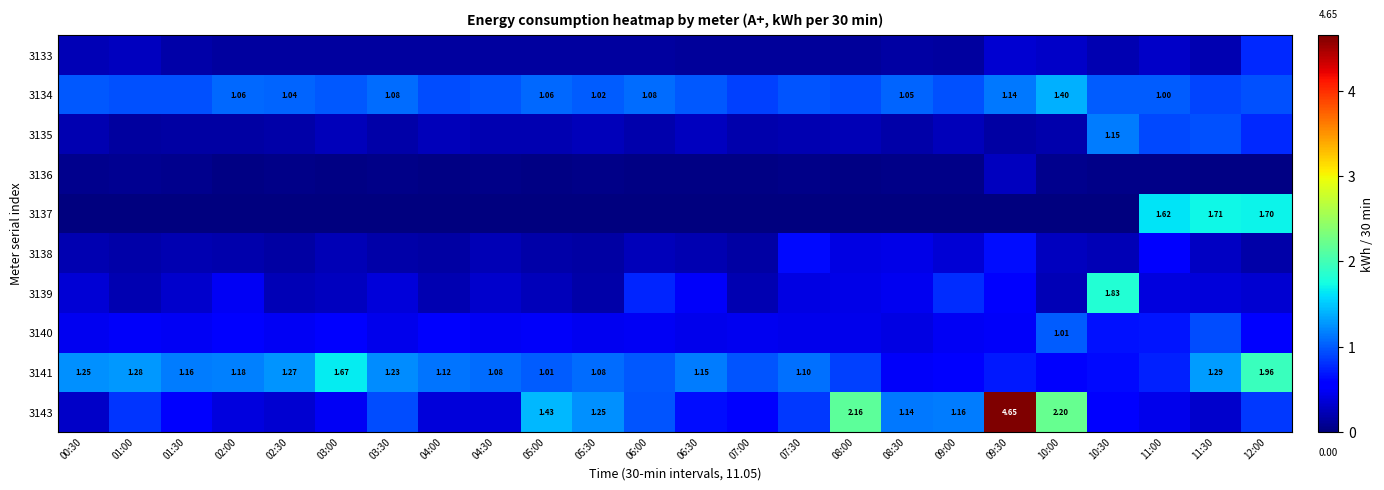

Which category has the highest value across all series?

09:30